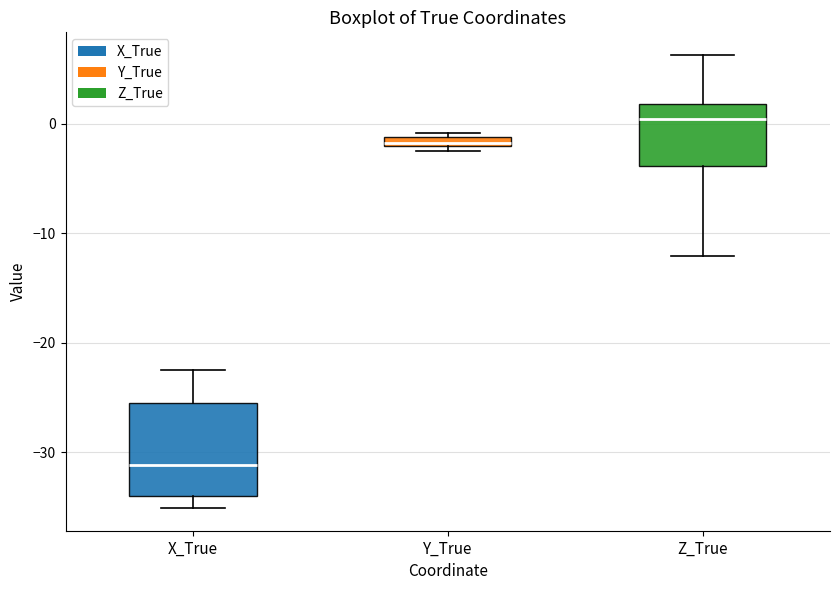

Where does the median line of the box for X_True sit on the y-axis? The values are not printed on the chart, so give them approximately, as read against the axis.

-31